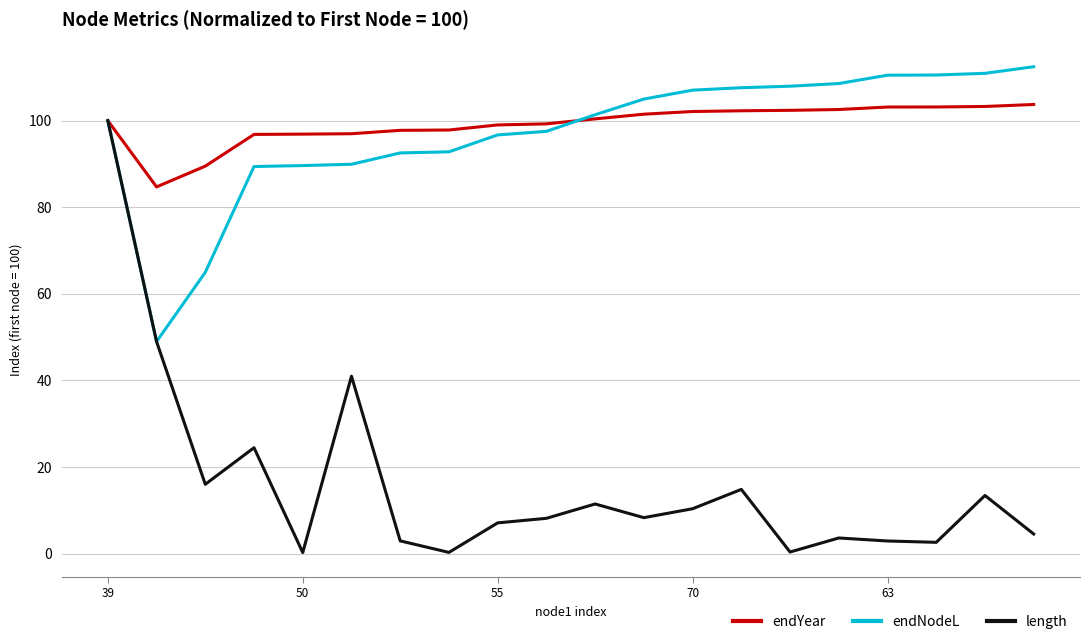

What is the greatest value displayed?

112.5